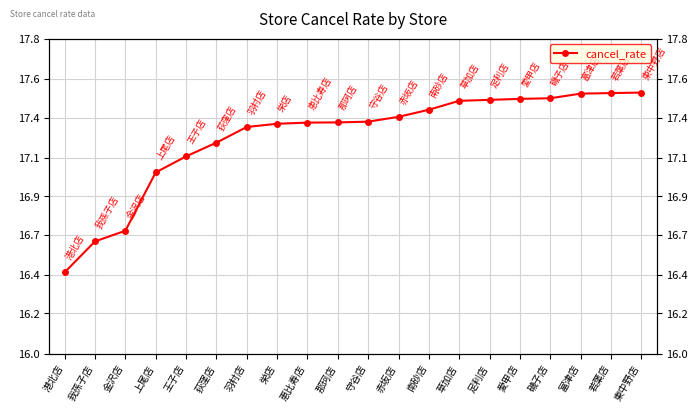

What position from the right is 富津店?

3